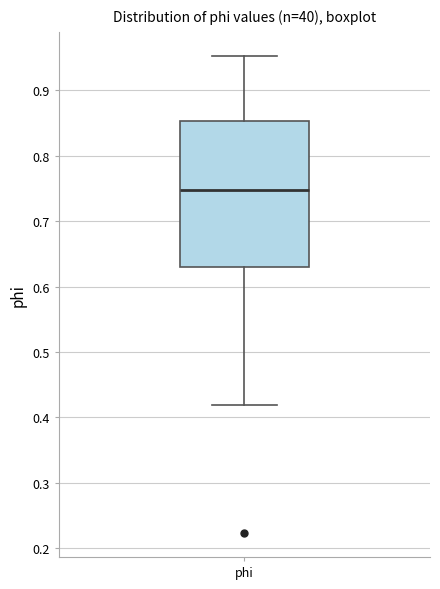

Read this box plot against the y-axis: the position of the median line, the range covered by the box, and the ends of both whiskers. The values are not printed on the chart, so give them approximately, as read against the axis.

median 0.75, box 0.63 to 0.85, whiskers 0.42 to 0.95